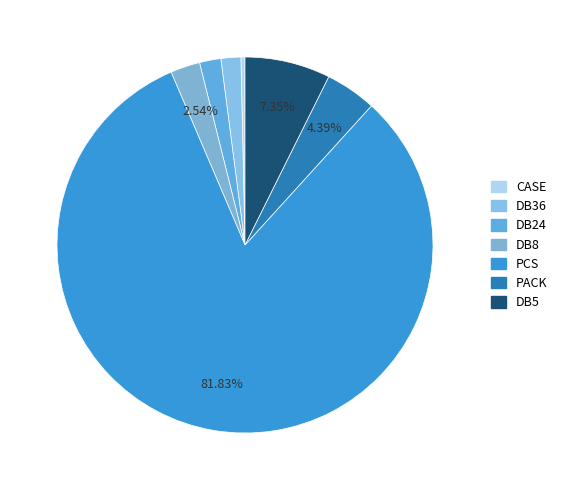

Which category has the smallest portion of the pie?

CASE